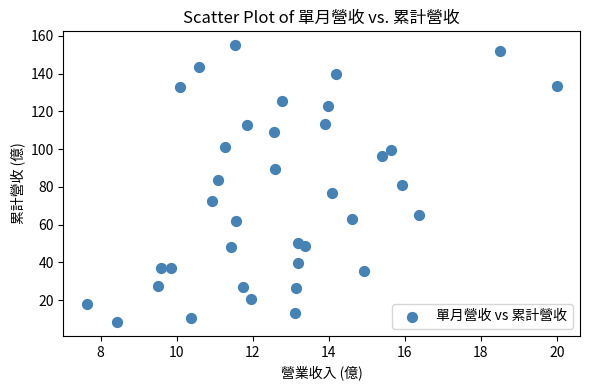

What is the range of Y values (max minus min)?

146.7